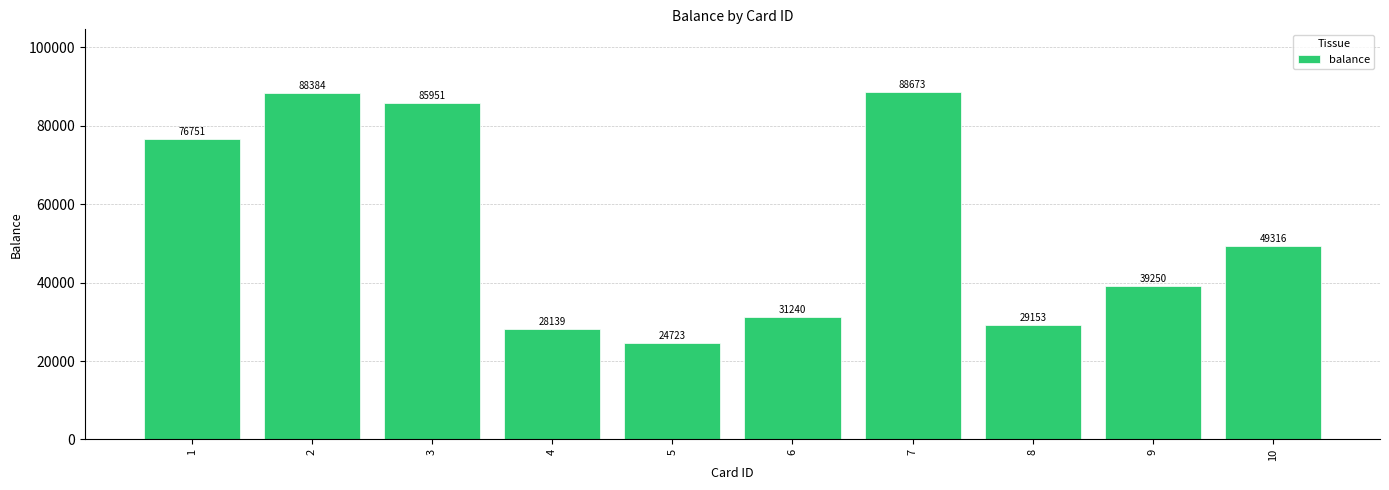

What is the sum of the values at 5 and 6?

55963